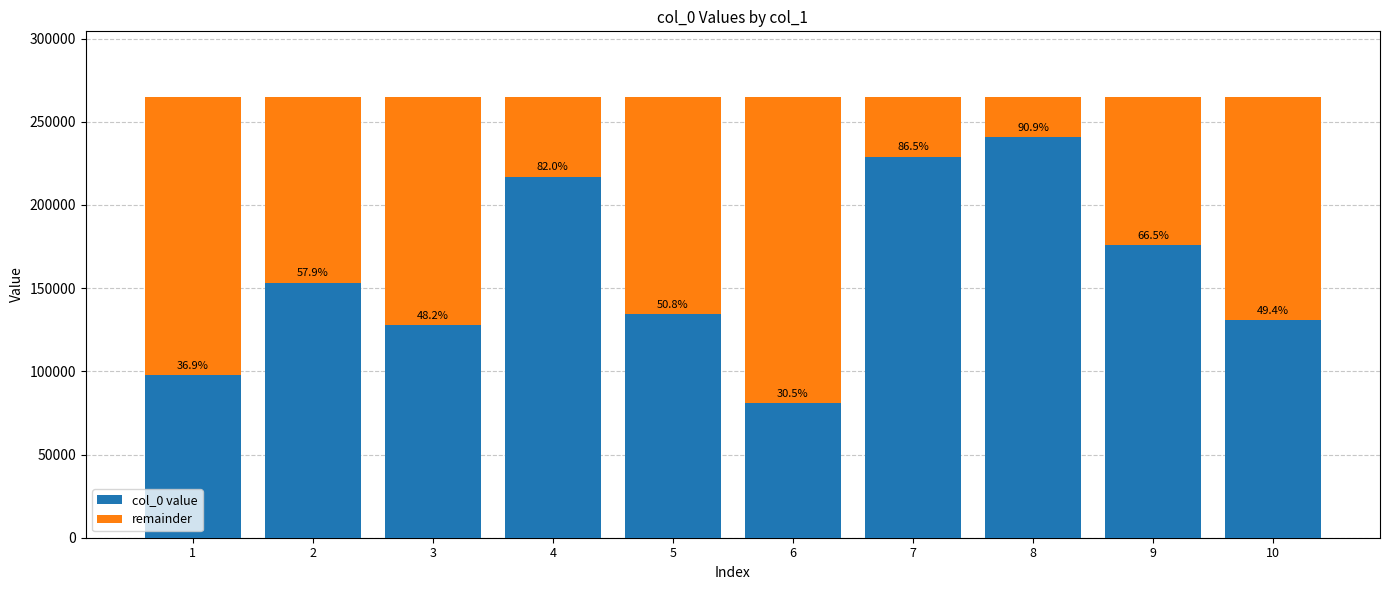

At how many categories does at least one series exceed 179172?

4